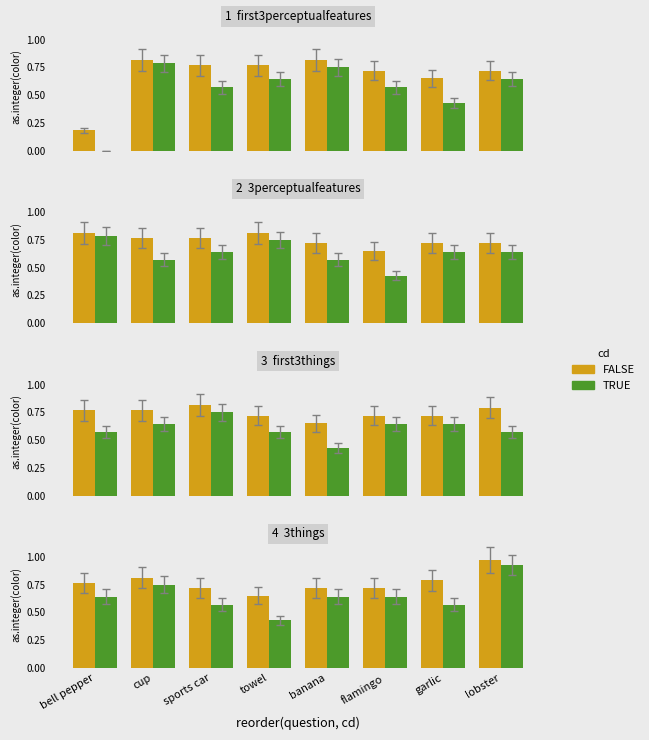

Which series has the widest spread of values?

TRUE